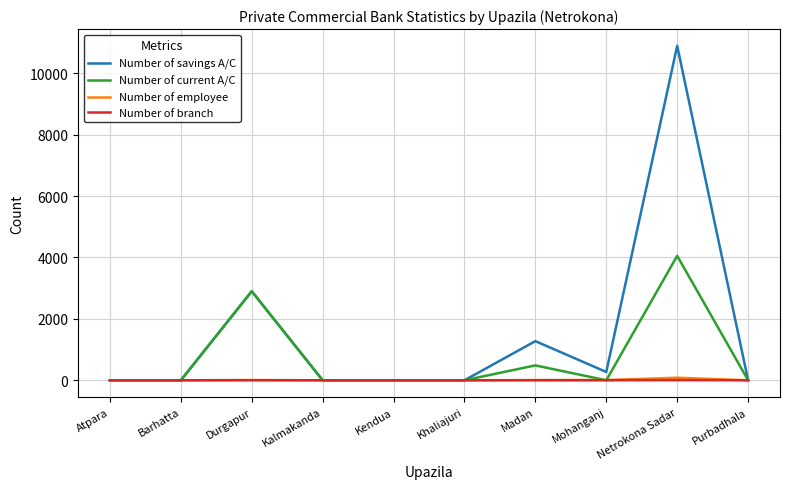

At which category is the sum across all series the highest?

Netrokona Sadar